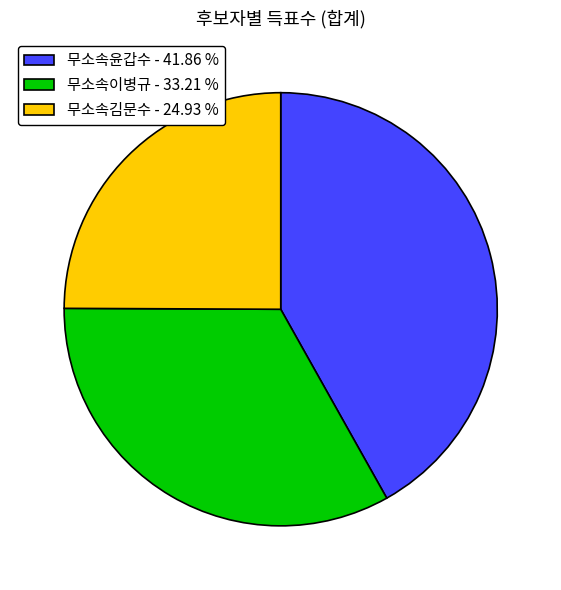

What is the smallest slice in the pie chart?

무소속김문수